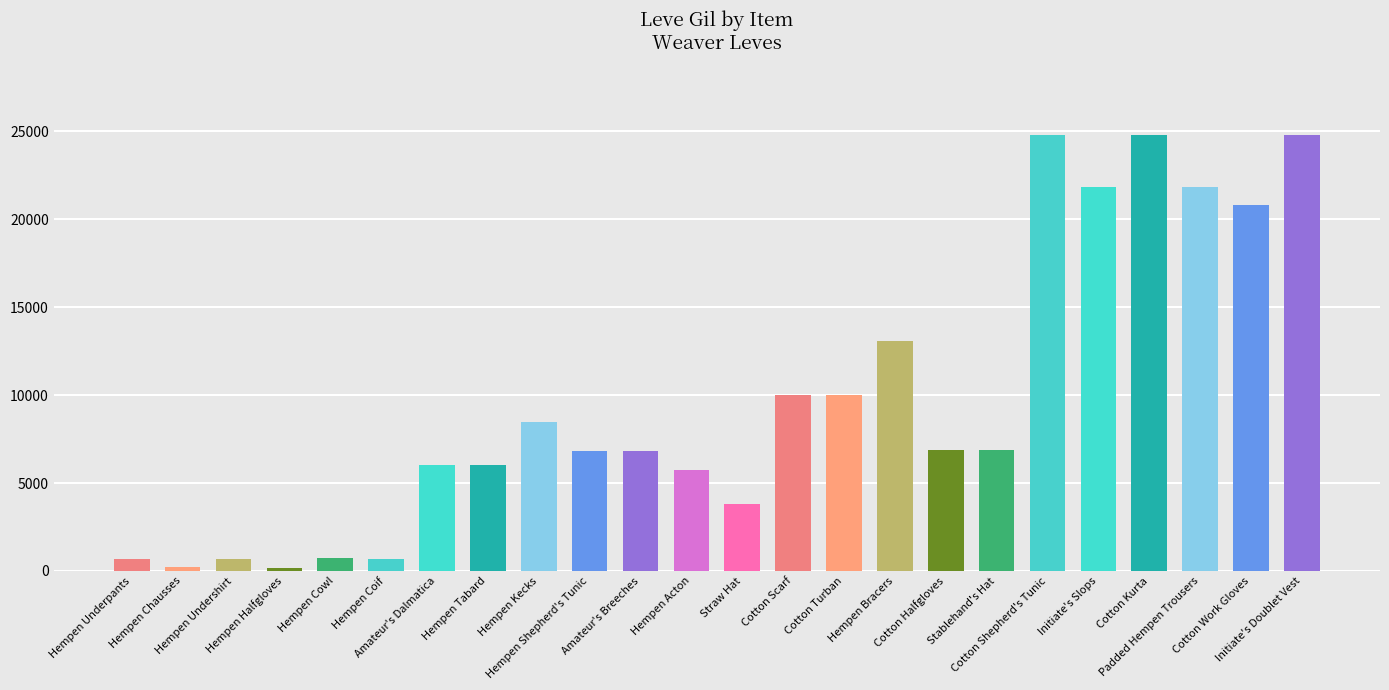

What is the average value?

9691